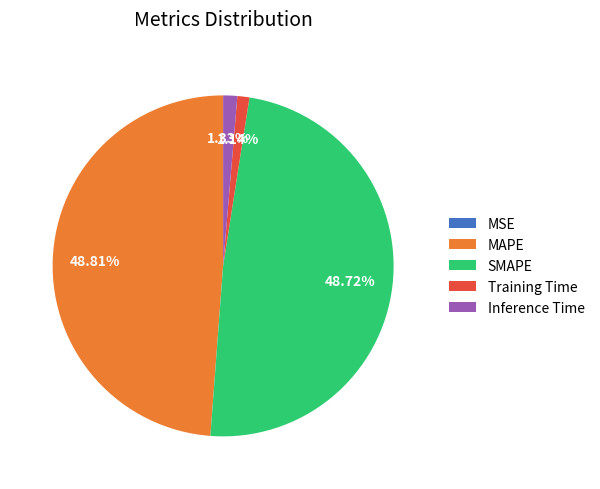

The Inference Time slice represents 1% of the pie. True or false?

True